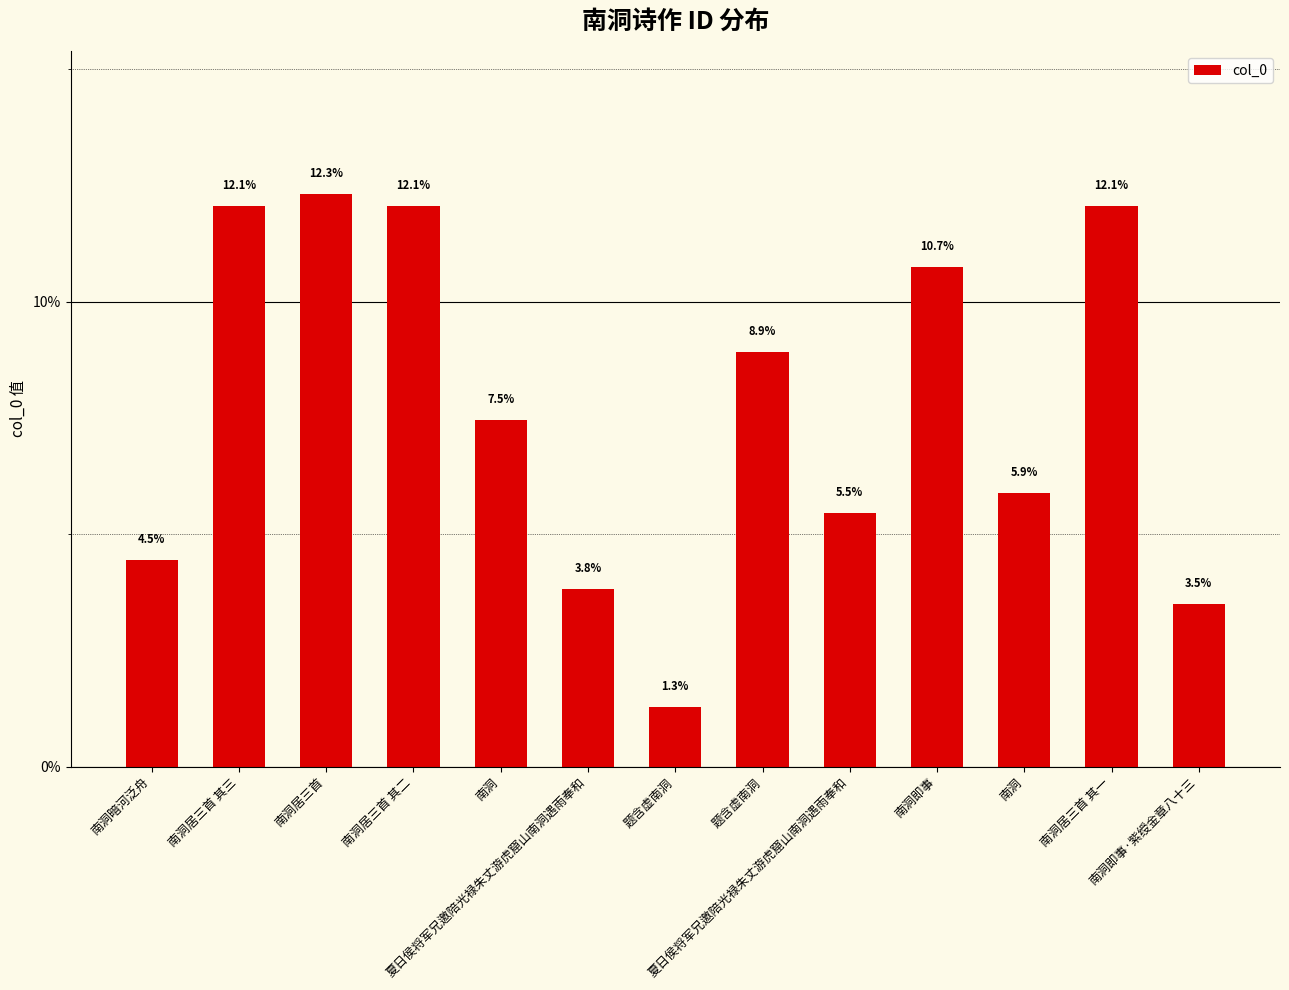

What is the label of the 1st bar from the right?

南洞即事·紫绶金章八十三